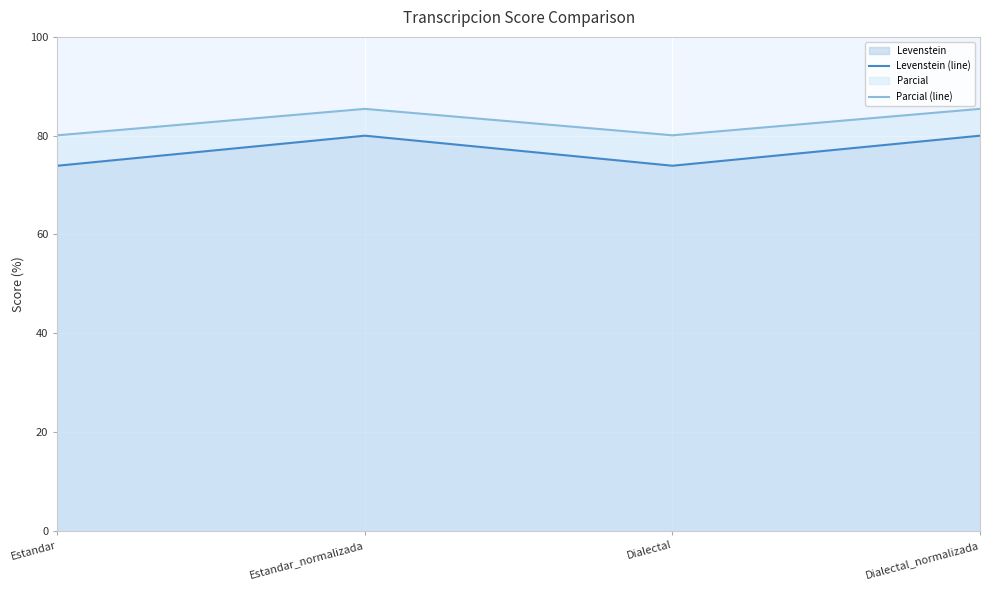

What is the minimum value for Levenstein (line)?

73.9